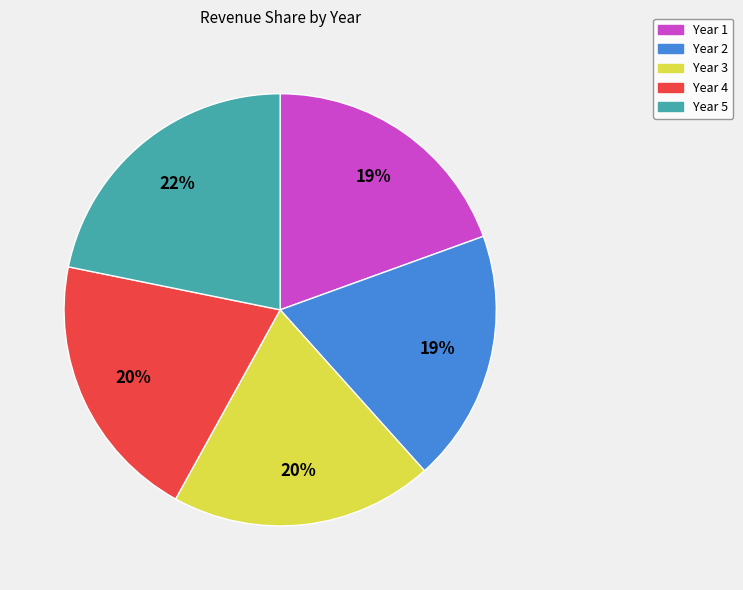

Which category has the biggest portion of the pie?

Year 5